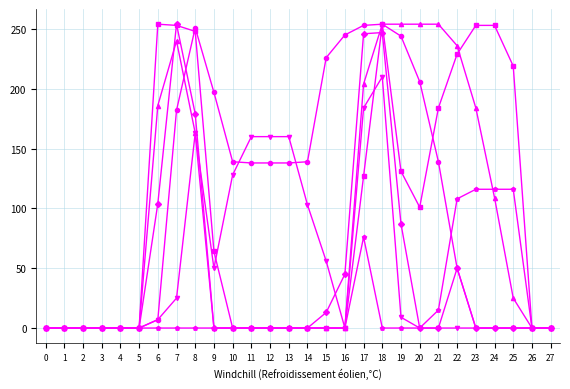

How many data points does each series have?

28